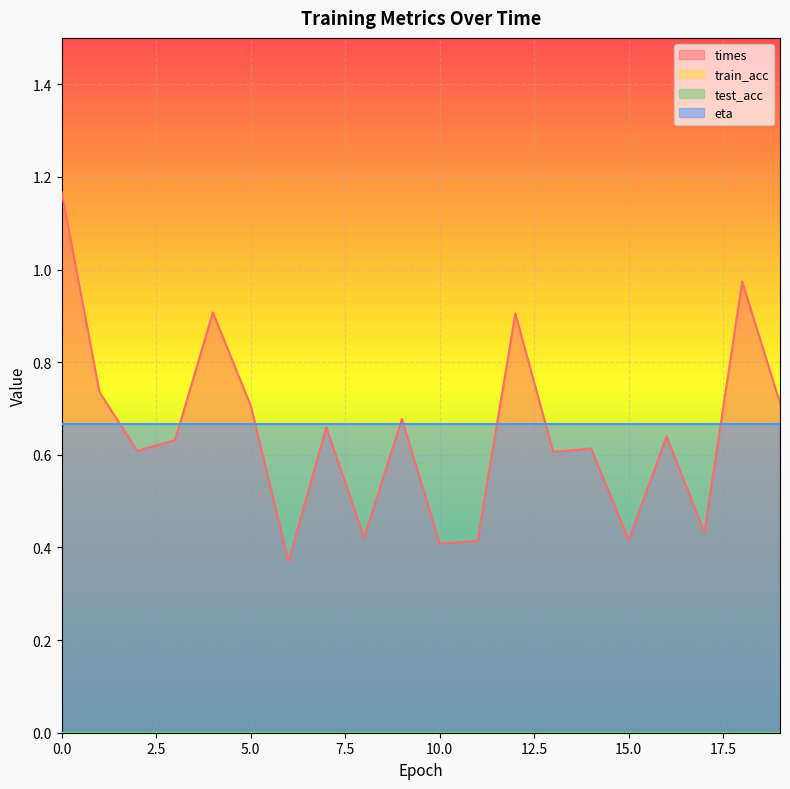

Reading left to right, transcribe all the data shown in this chart.

times: 0=1.2	1=0.7	2=0.6	3=0.6	4=0.9	5=0.7	6=0.4	7=0.7	8=0.4	9=0.7	10=0.4	11=0.4	12=0.9	13=0.6	14=0.6	15=0.4	16=0.6	17=0.4	18=1.0	19=0.7
train_acc: 0=0.0	1=0.0	2=0.0	3=0.0	4=0.0	5=0.0	6=0.0	7=0.0	8=0.0	9=0.0	10=0.0	11=0.0	12=0.0	13=0.0	14=0.0	15=0.0	16=0.0	17=0.0	18=0.0	19=0.0
test_acc: 0=0.0	1=0.0	2=0.0	3=0.0	4=0.0	5=0.0	6=0.0	7=0.0	8=0.0	9=0.0	10=0.0	11=0.0	12=0.0	13=0.0	14=0.0	15=0.0	16=0.0	17=0.0	18=0.0	19=0.0
eta: 0=0.7	1=0.7	2=0.7	3=0.7	4=0.7	5=0.7	6=0.7	7=0.7	8=0.7	9=0.7	10=0.7	11=0.7	12=0.7	13=0.7	14=0.7	15=0.7	16=0.7	17=0.7	18=0.7	19=0.7